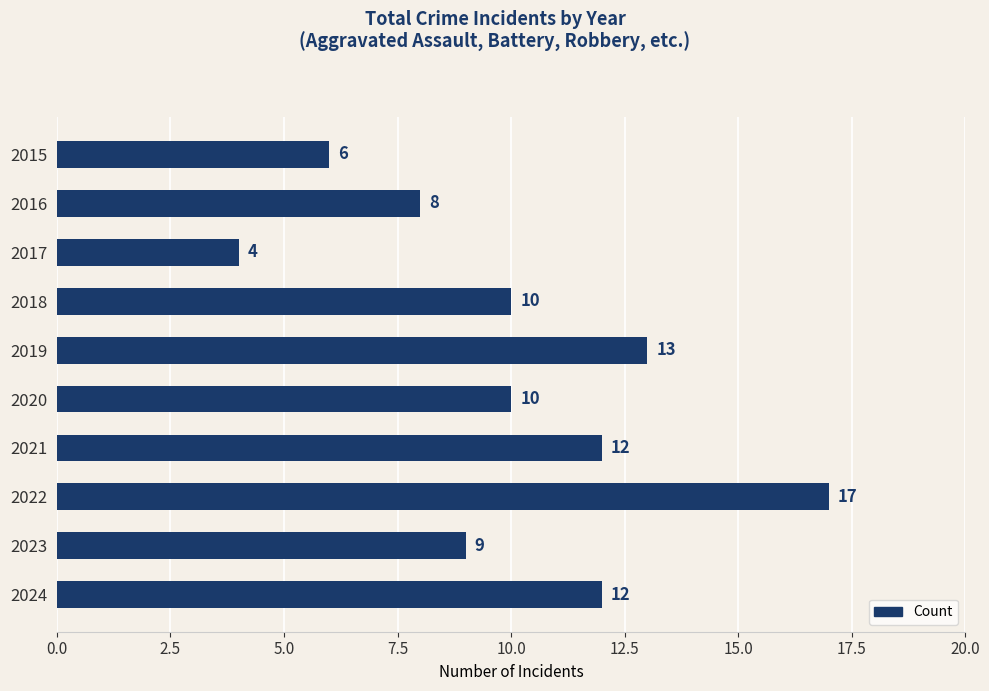

What is the maximum value shown in the chart?

17